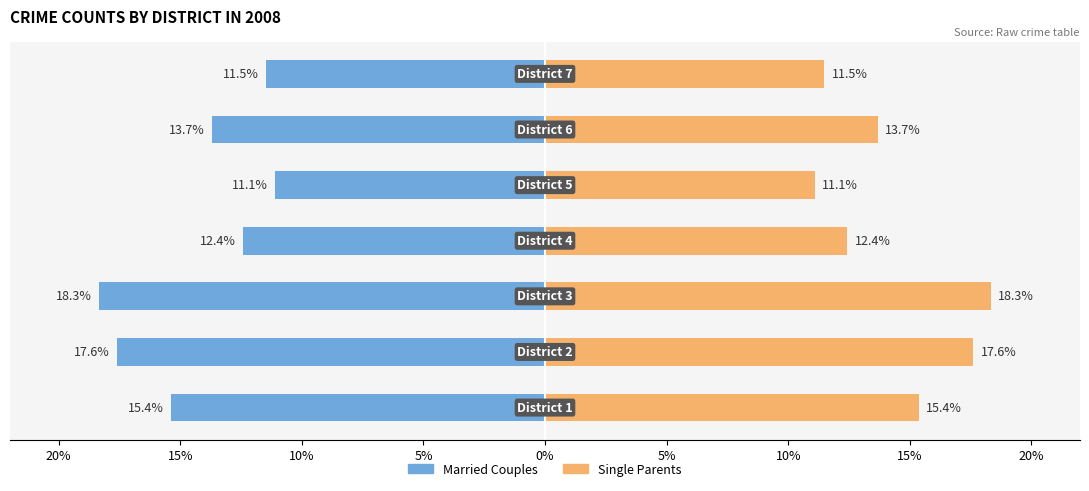

Reading left to right, what are all the values shown in this chart?

Married Couples: 25%=-15.4	20%=-17.6	15%=-18.3	10%=-12.4	5%=-11.1	0%=-13.7	5%=-11.5
Single Parents: 25%=15.4	20%=17.6	15%=18.3	10%=12.4	5%=11.1	0%=13.7	5%=11.5